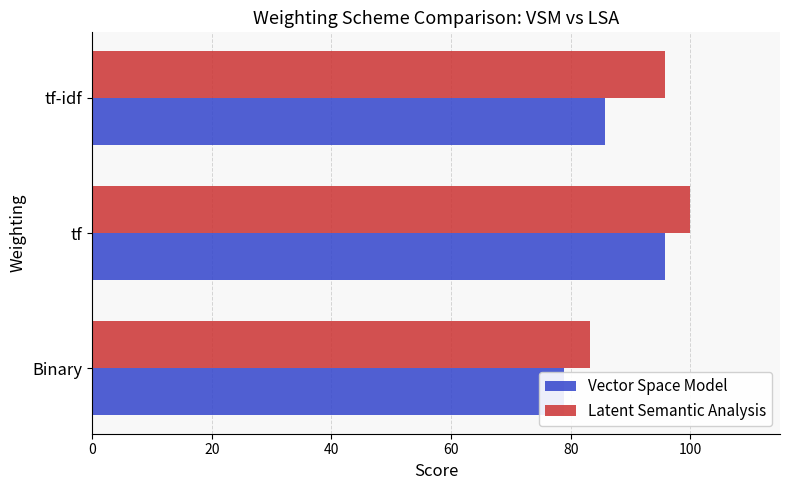

Is the value of Vector Space Model at Binary greater than the value of Latent Semantic Analysis at Binary?

No